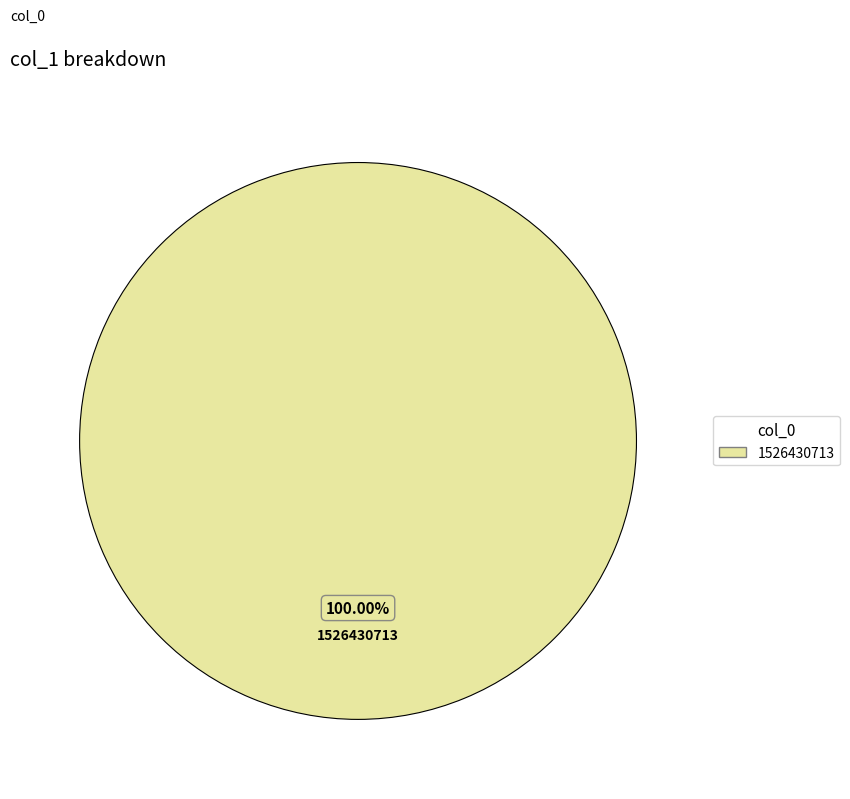

How many slices are in this pie chart?

1